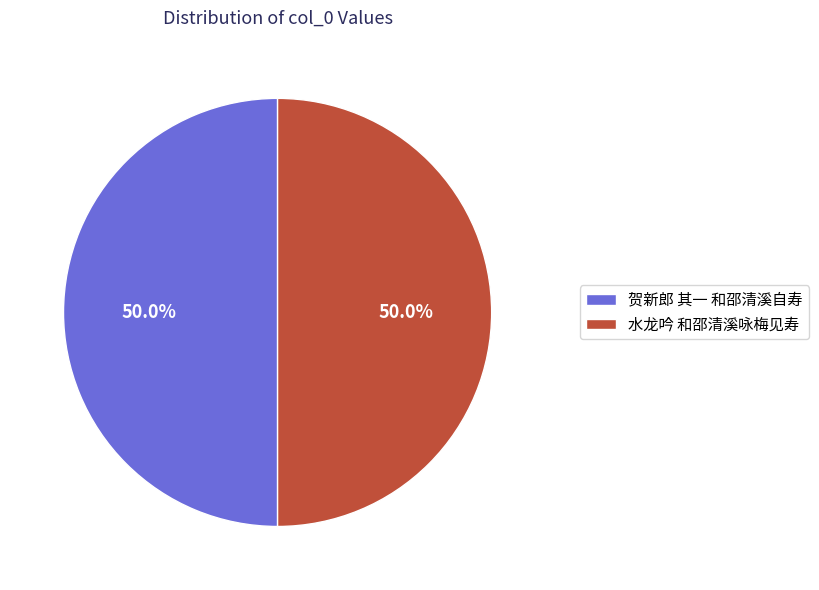

Approximately how many times larger is the value at 贺新郎 其一 和邵清溪自寿 compared to 水龙吟 和邵清溪咏梅见寿?

1.0